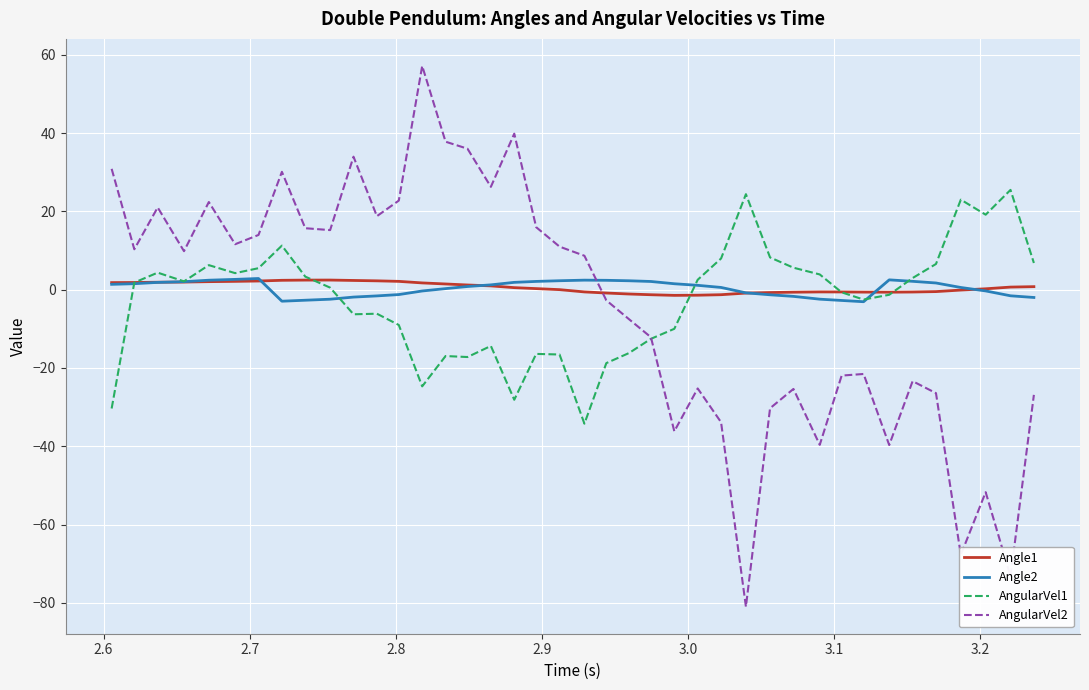

Which series ends up on top after the final intersection of AngularVel2 and Angle2?

Angle2